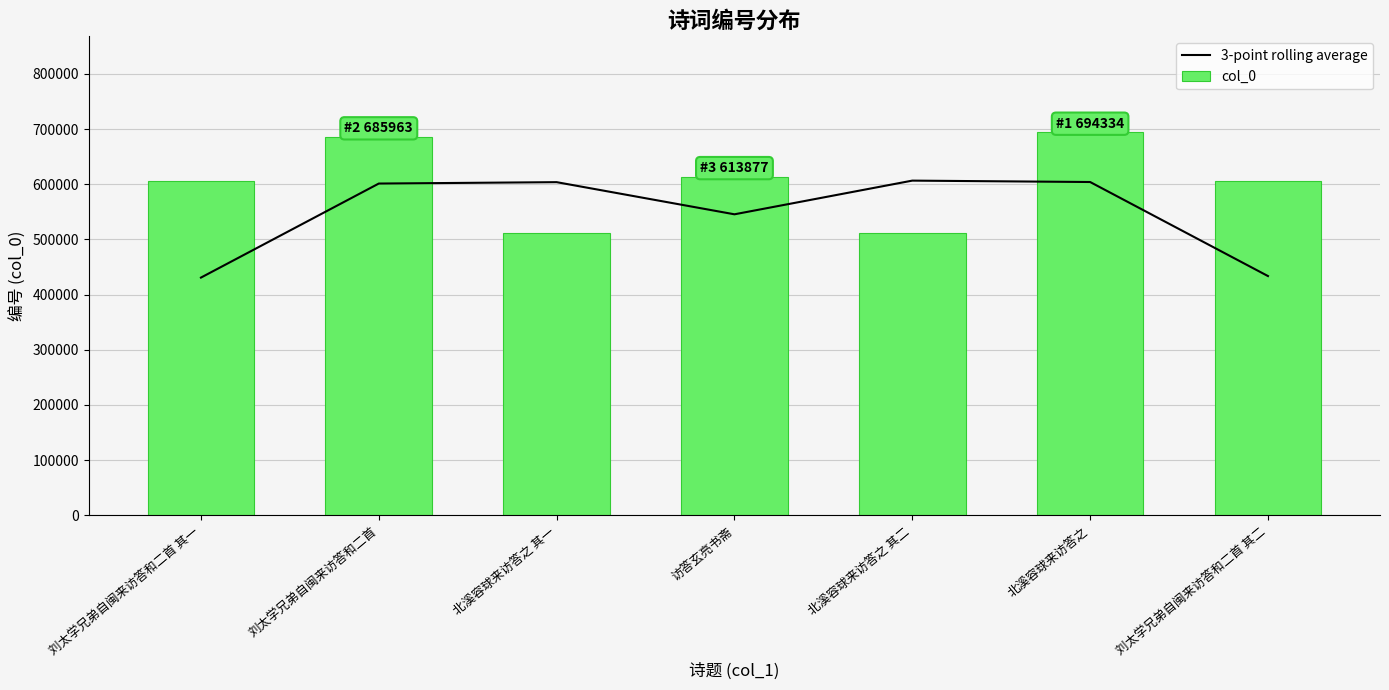

What is the sum of all 3-point rolling average values?

3824930.3